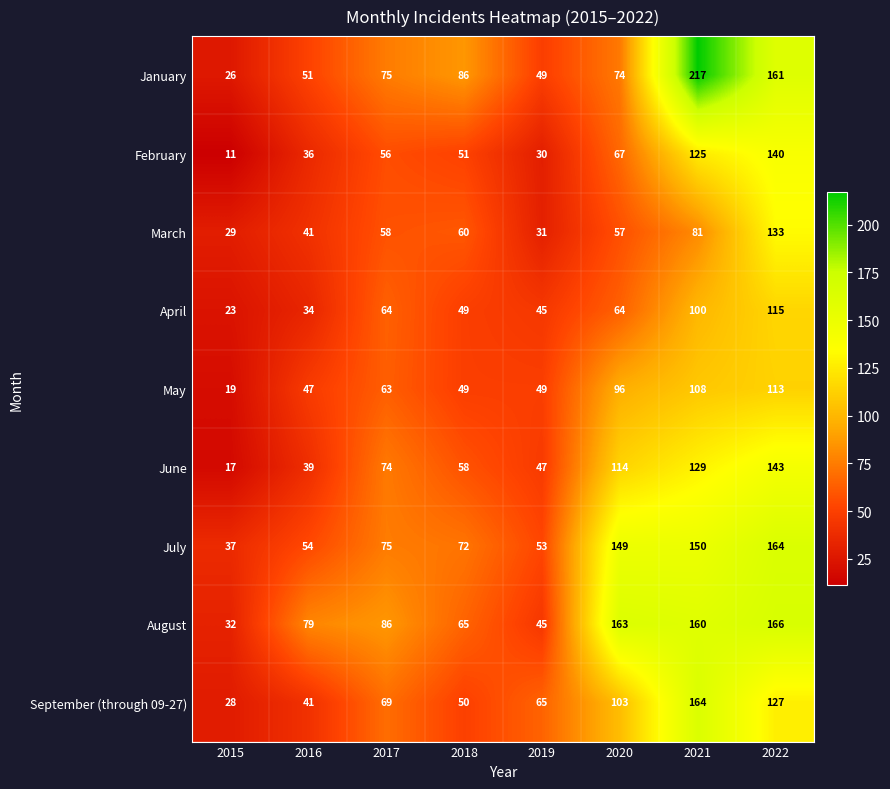

Which category has the lowest value across all series?

2015